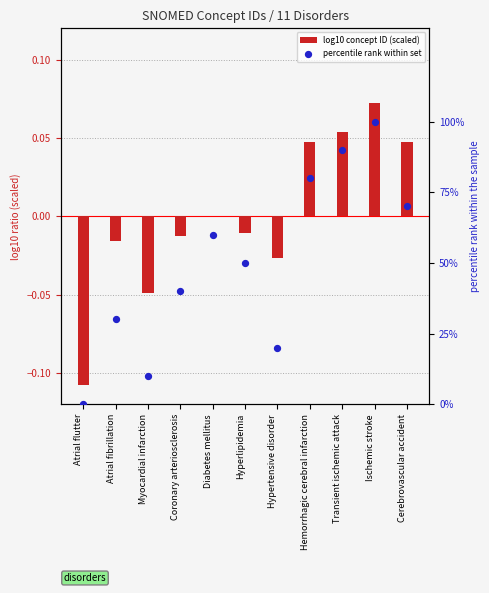

What is the total value across all series at Diabetes mellitus?

60.0